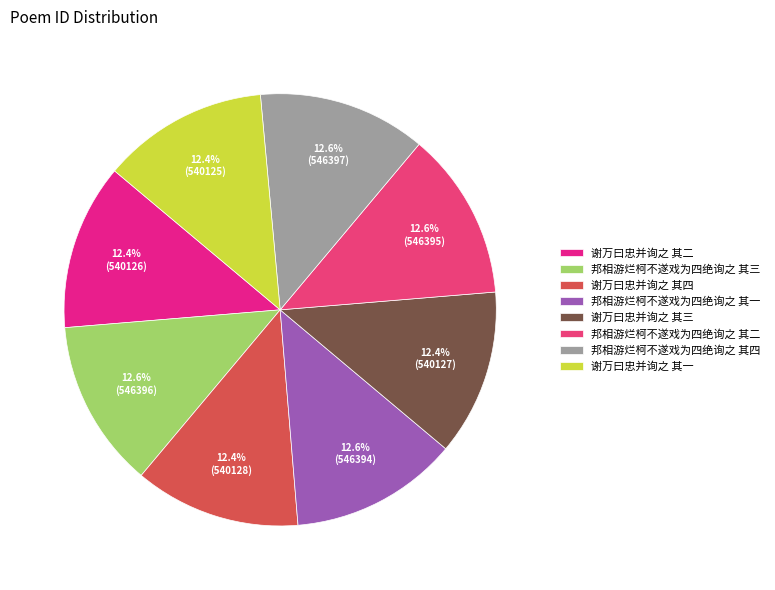

What percentage is NOT represented by 邦相游烂柯不遂戏为四绝询之 其四?

87.4%